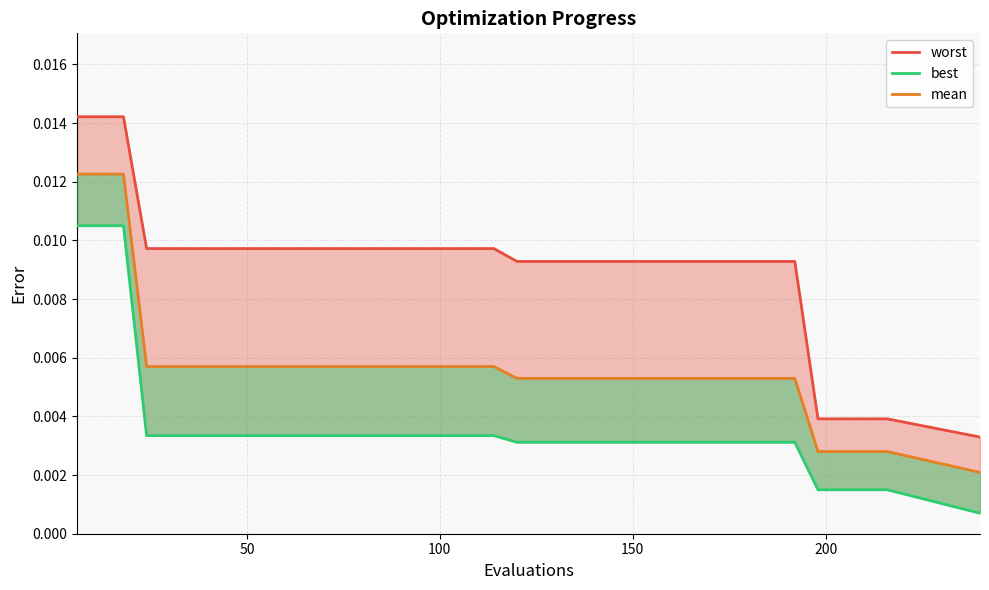

At how many categories does at least one series exceed 0?

37